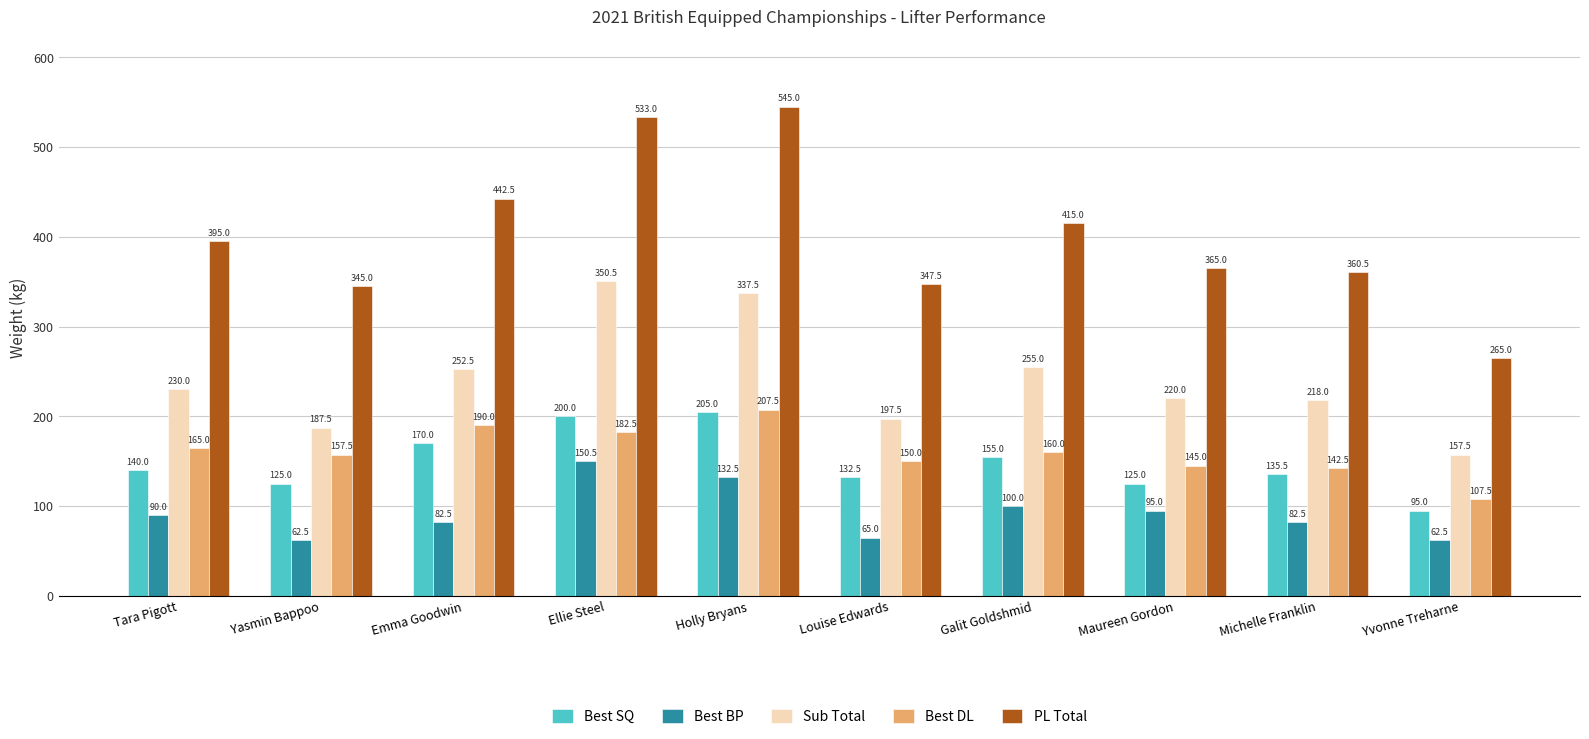

Which series changed the most between Tara Pigott and Yasmin Bappoo?

PL Total